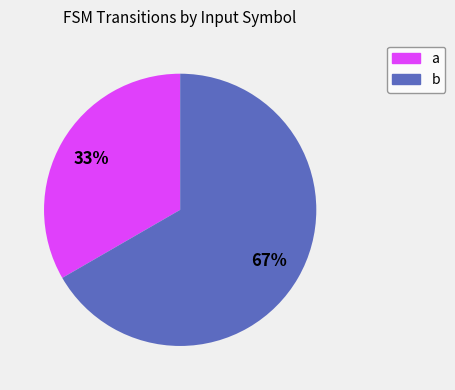

To the nearest percent, what is the average slice percentage?

50%